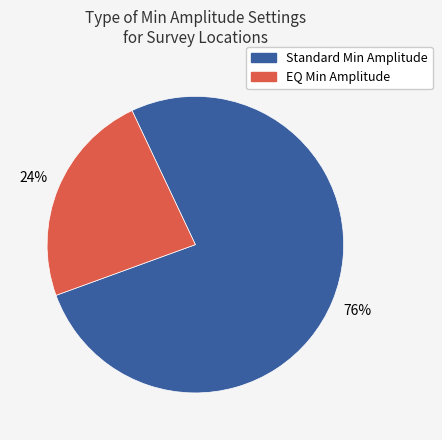

Is there any slice that represents more than half of the pie?

Yes